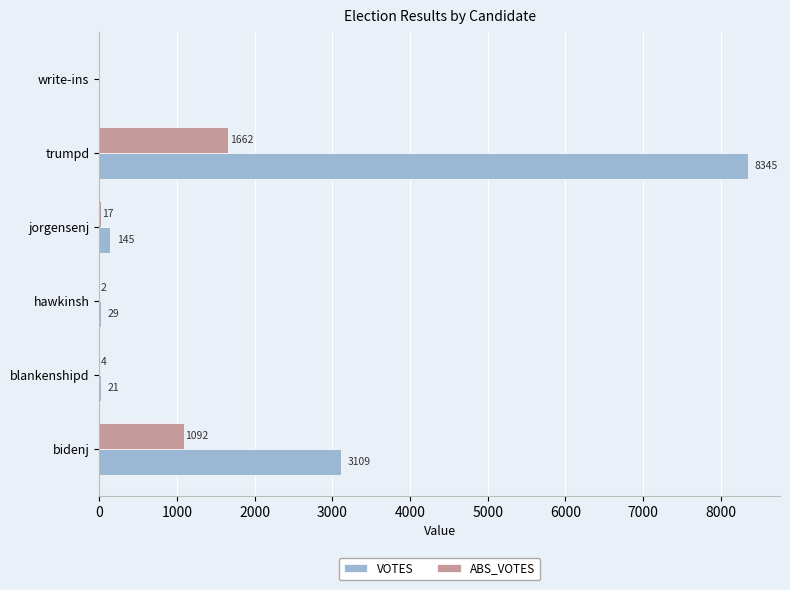

At which label is ABS_VOTES closest to 831?

bidenj